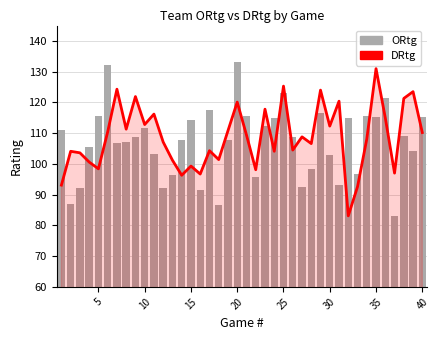

Which series has the largest total across all categories?

DRtg